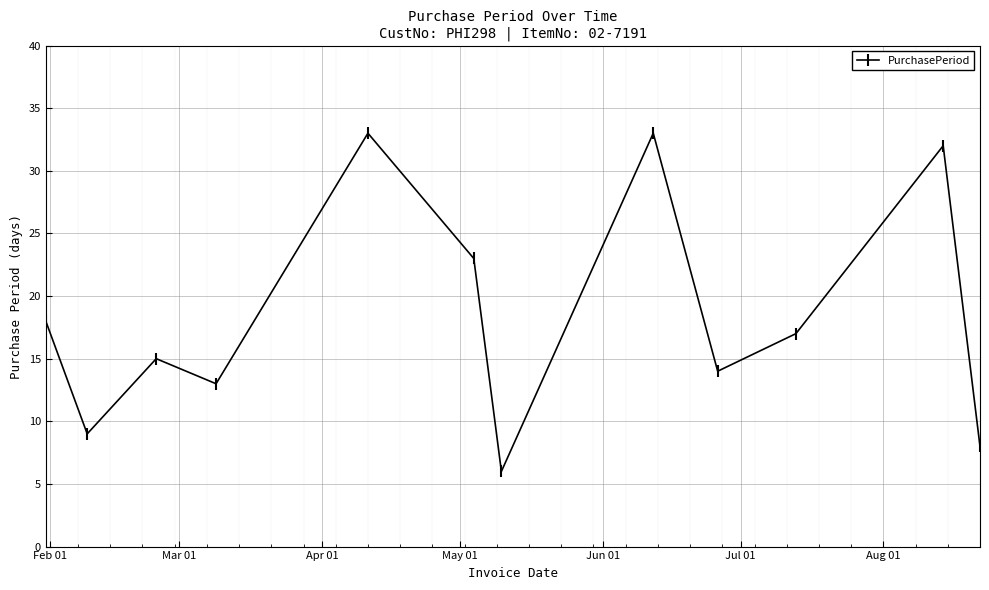

How many data points are less than 17?

6